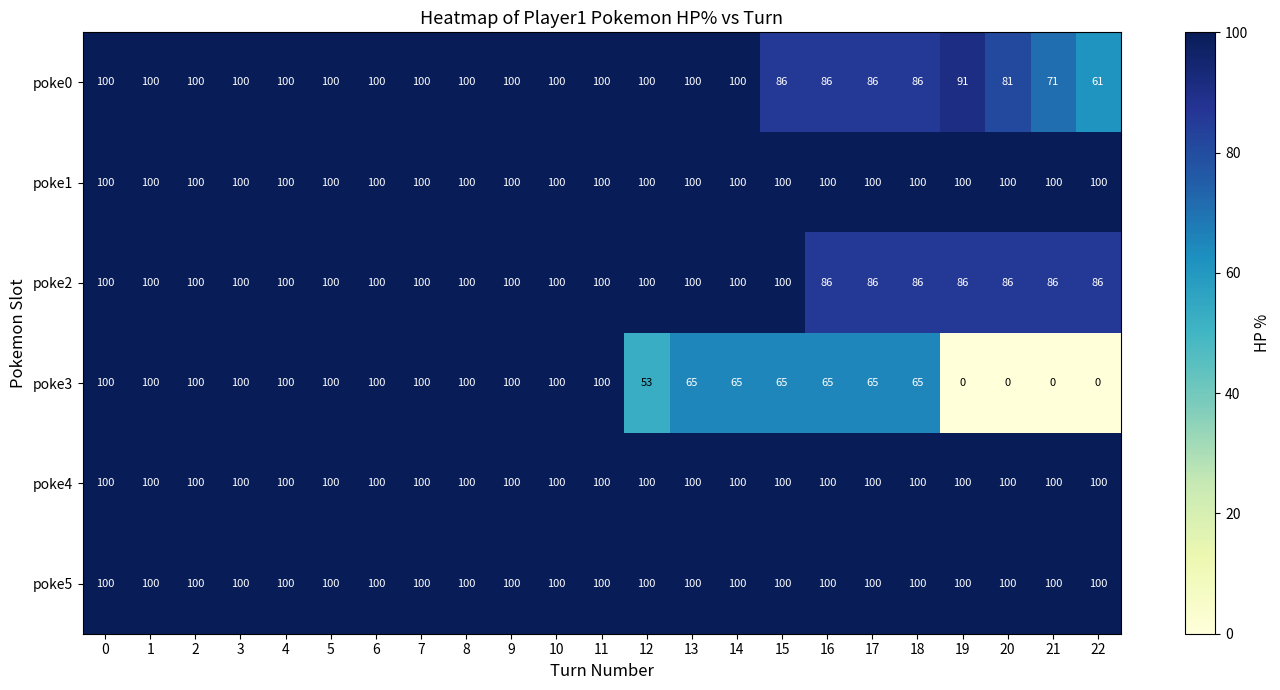

The poke1 series shows 100 at 17. True or false?

True